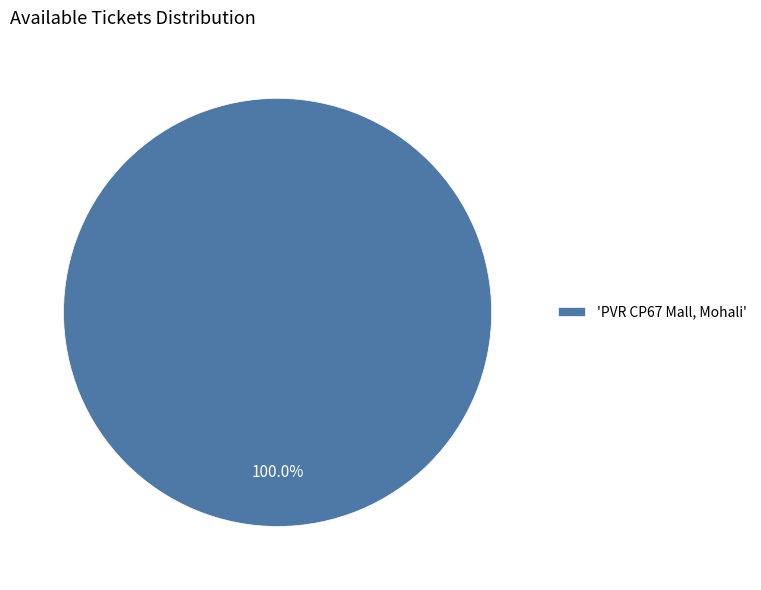

Rank the categories by value from lowest to highest.

'PVR CP67 Mall, Mohali'